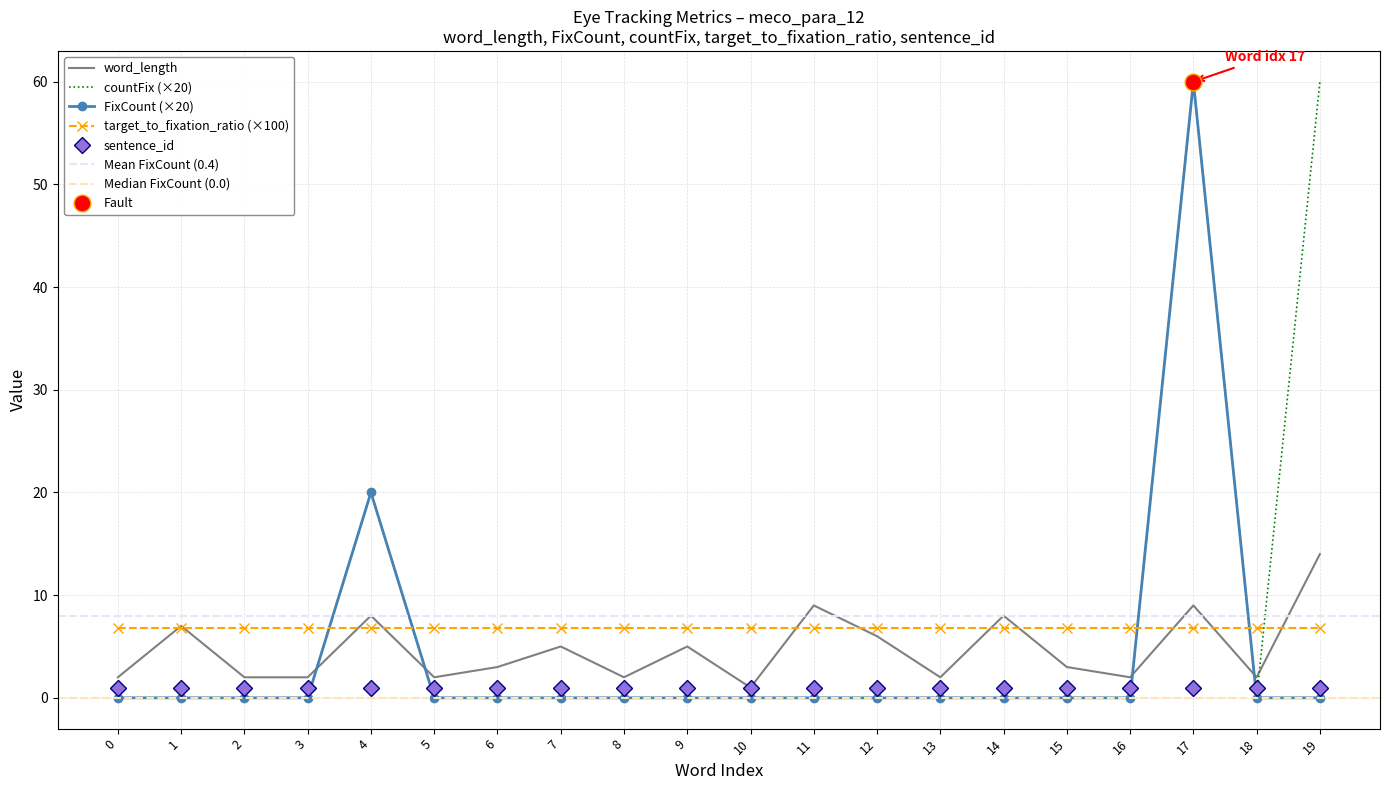

Which label corresponds to the largest value in the chart?

17